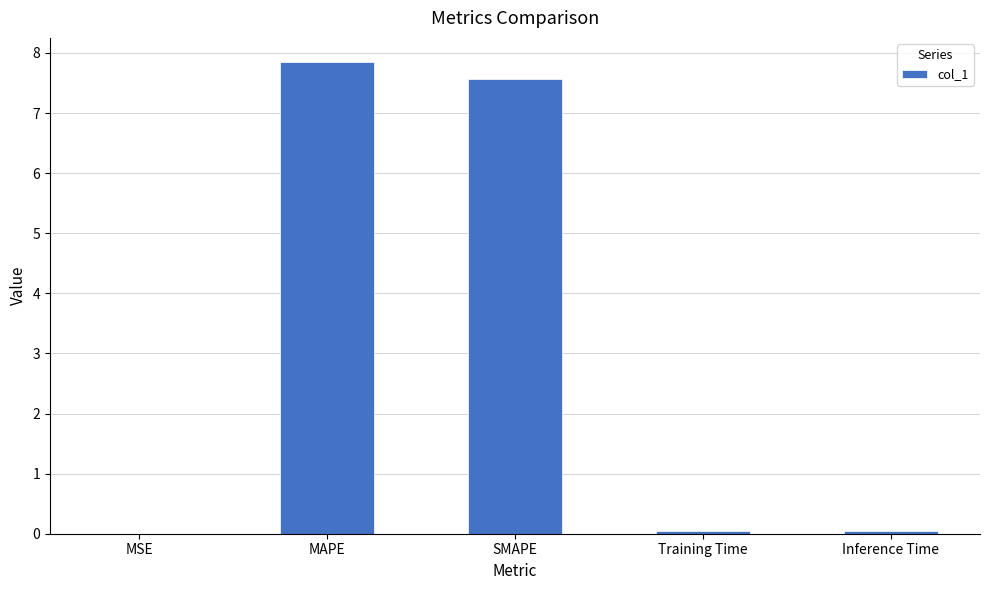

What is the sum of all values?

15.5